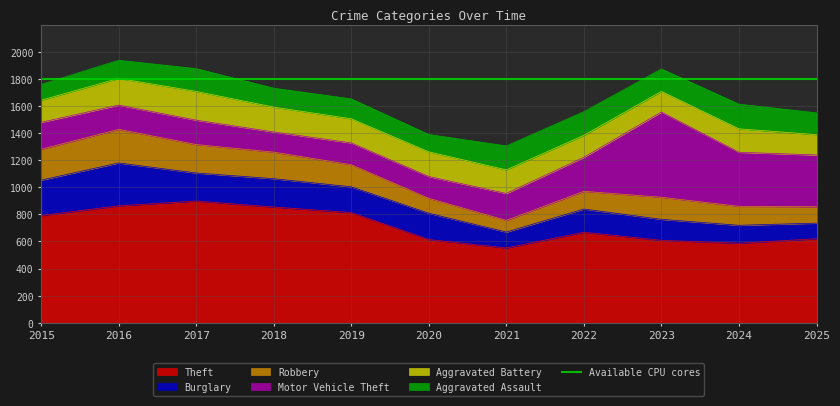

Which category has the highest value in the Theft series?

2017